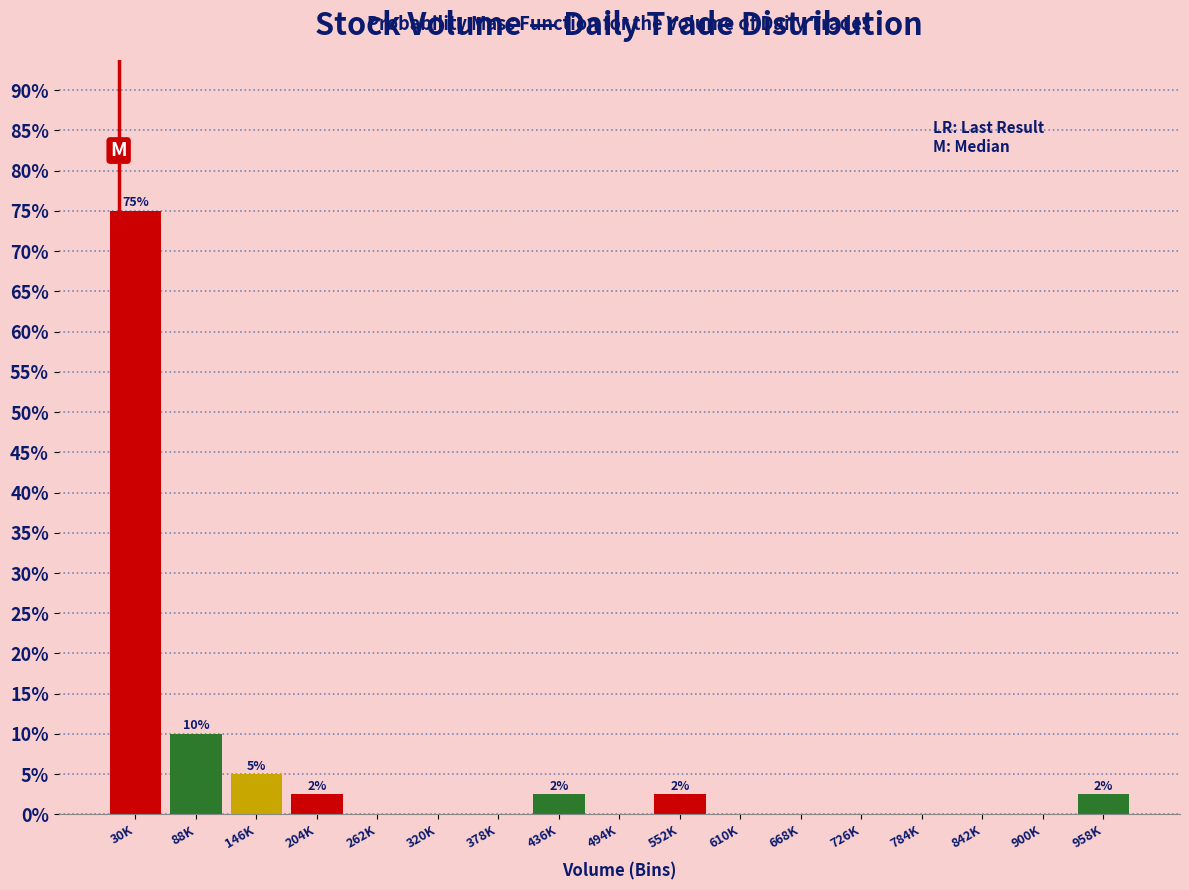

Reading left to right, extract all data points from this chart.

30K=75.0	88K=10.0	146K=5.0	204K=2.5	262K=0.0	320K=0.0	378K=0.0	436K=2.5	494K=0.0	552K=2.5	610K=0.0	668K=0.0	726K=0.0	784K=0.0	842K=0.0	900K=0.0	958K=2.5